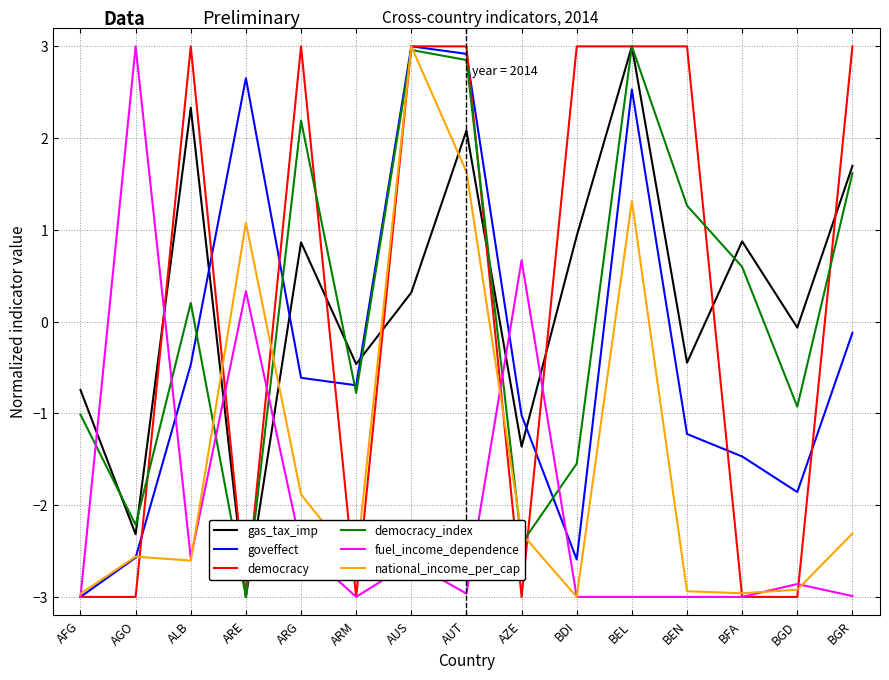

What position from the right is BEN?

4